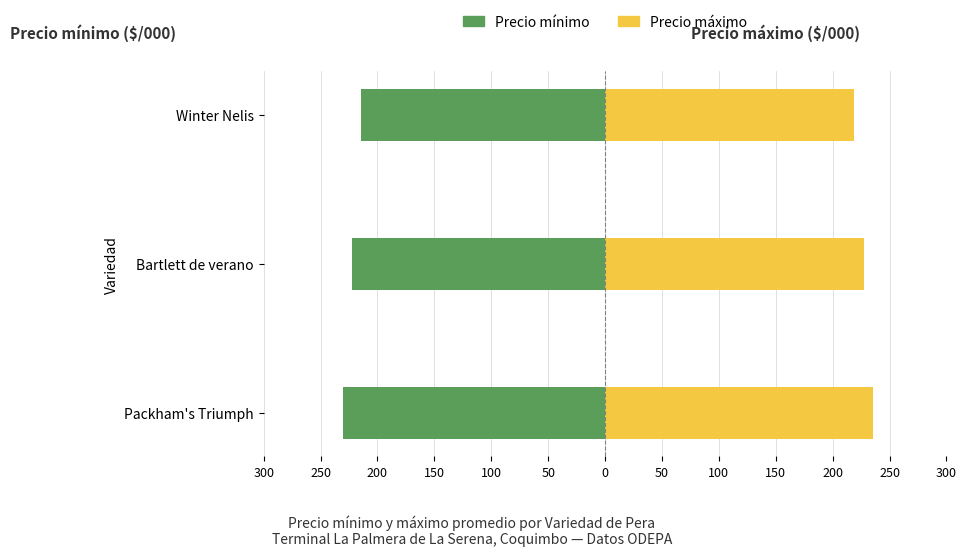

How many bars are there in each group?

2